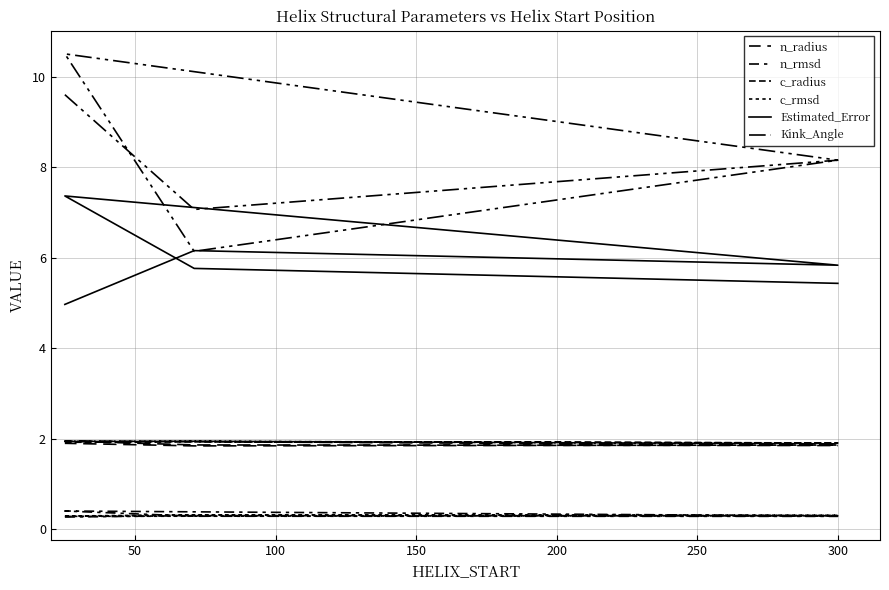

The value of Kink_Angle at 200 is 6.1. True or false?

True